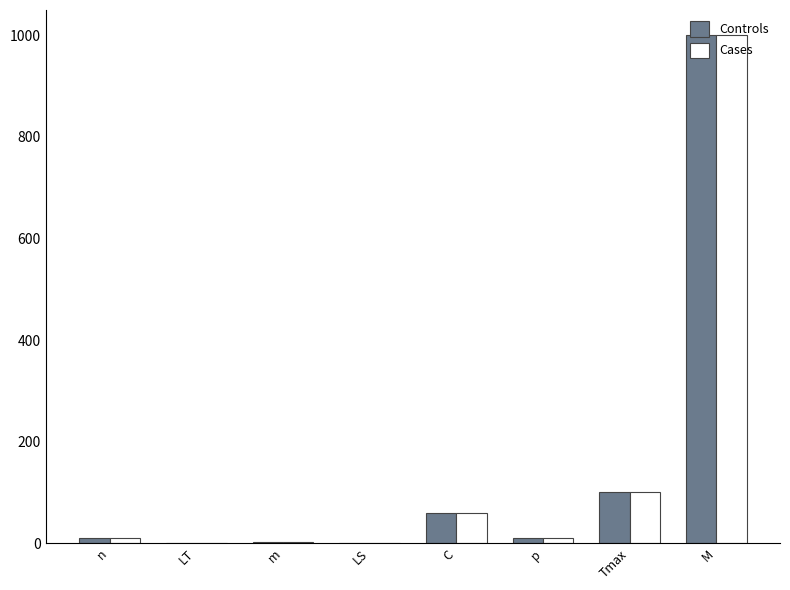

Which label corresponds to the largest value in the chart?

M